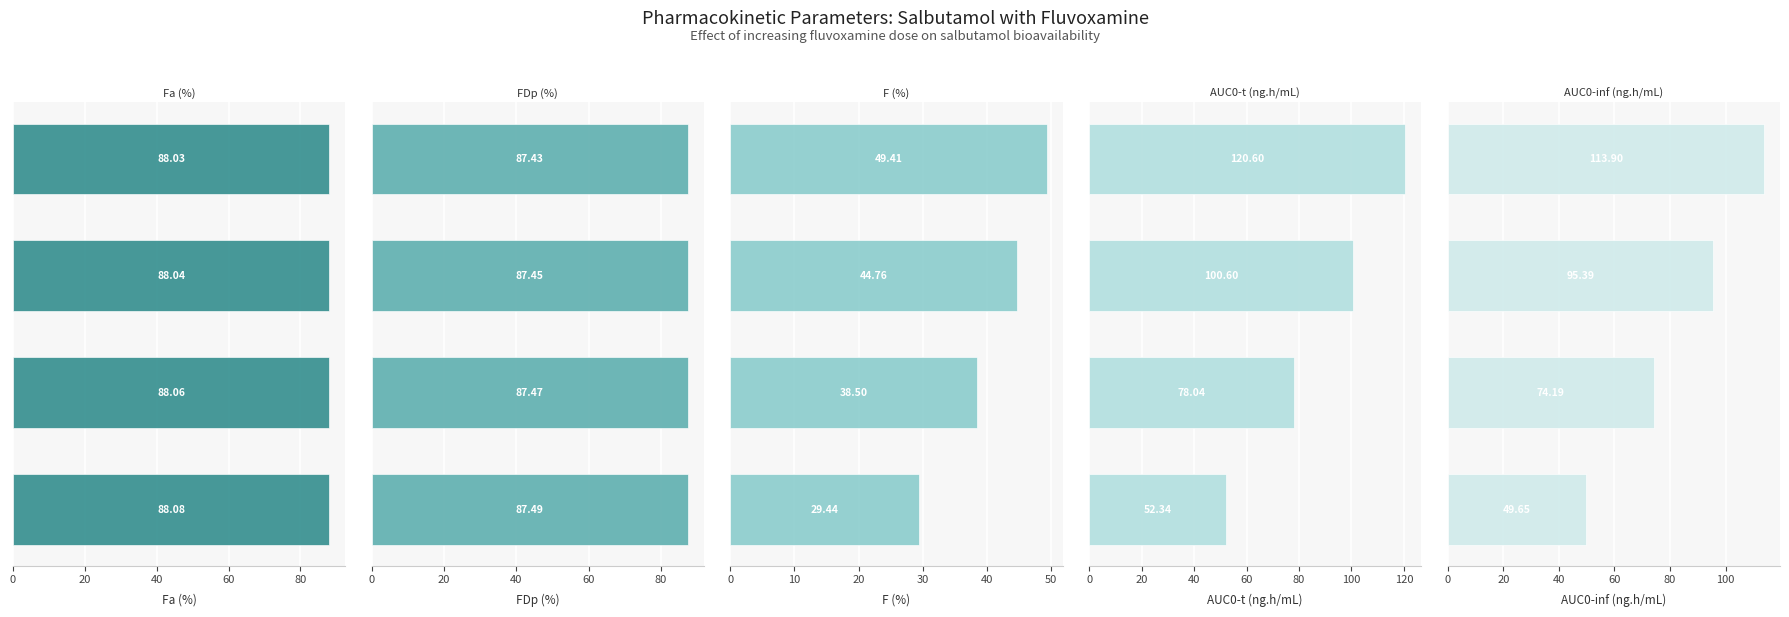

The value of Fa (%) at 60 is 88.0. True or false?

True